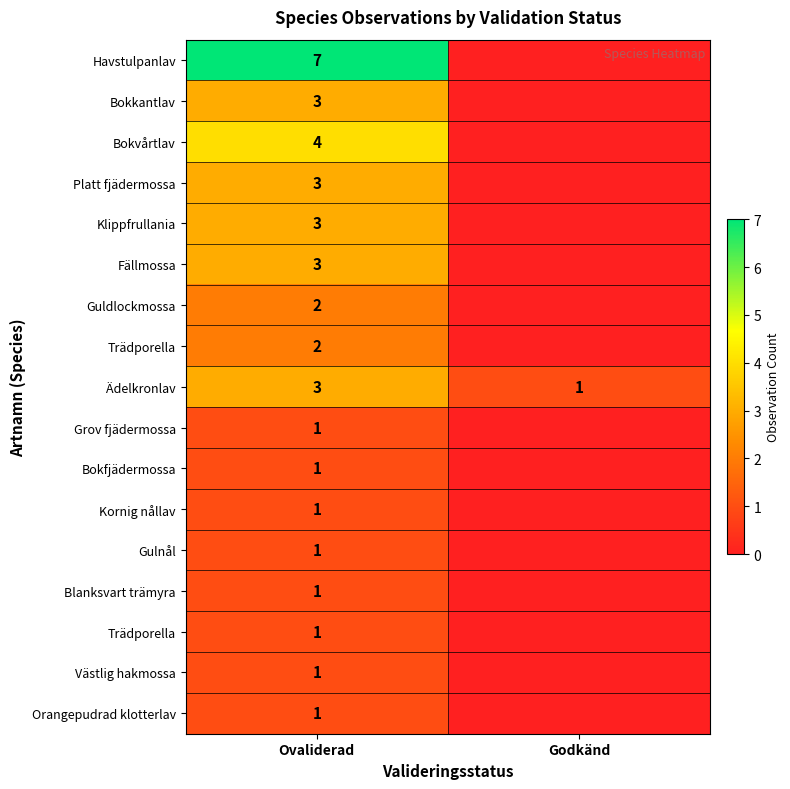

At which category is the sum across all series the highest?

Ovaliderad